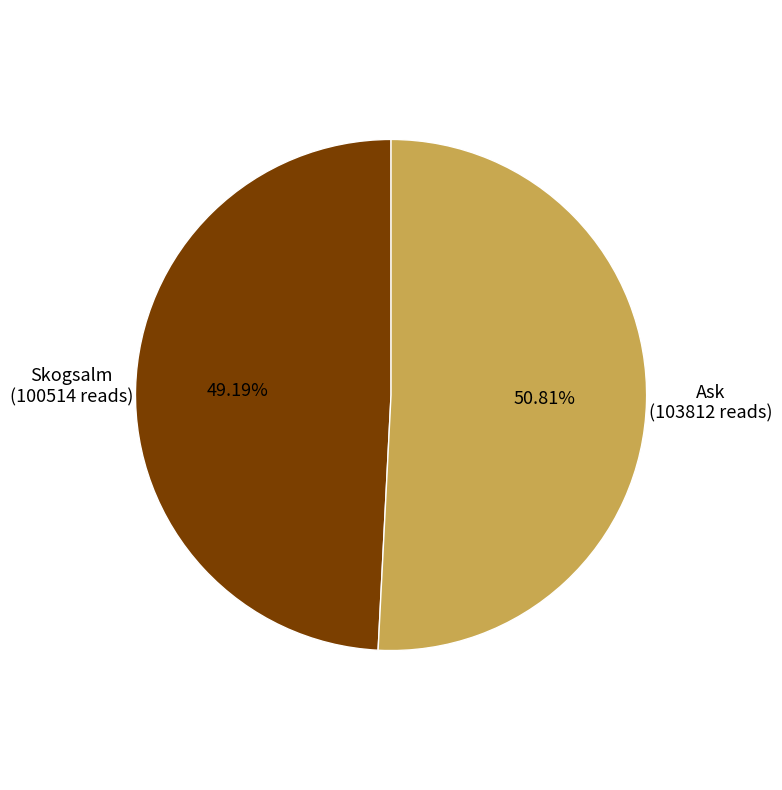

Is there any slice that represents more than half of the pie?

Yes